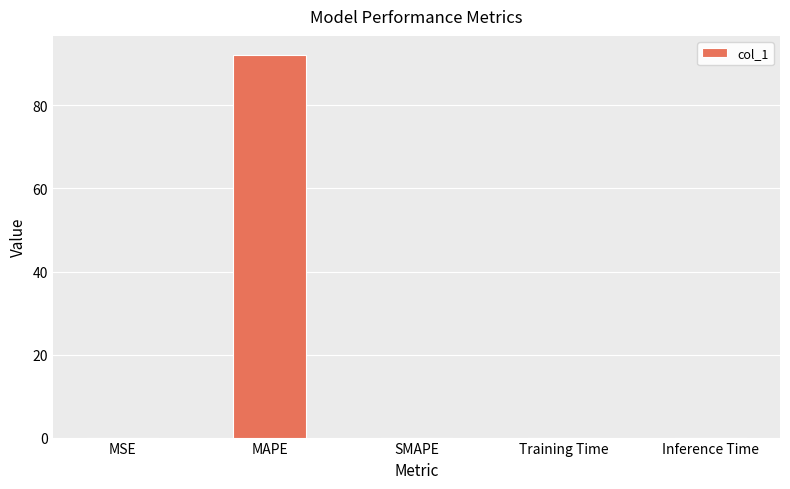

Is it true that the value at SMAPE is 0.0?

True